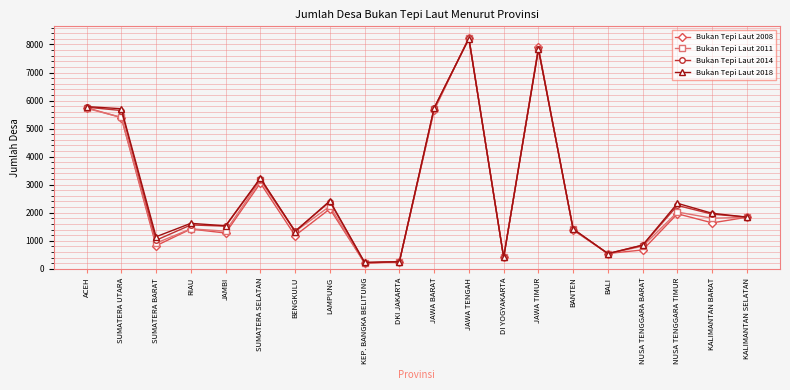

What is the spread (max minus min) of values at NUSA TENGGARA BARAT?

174